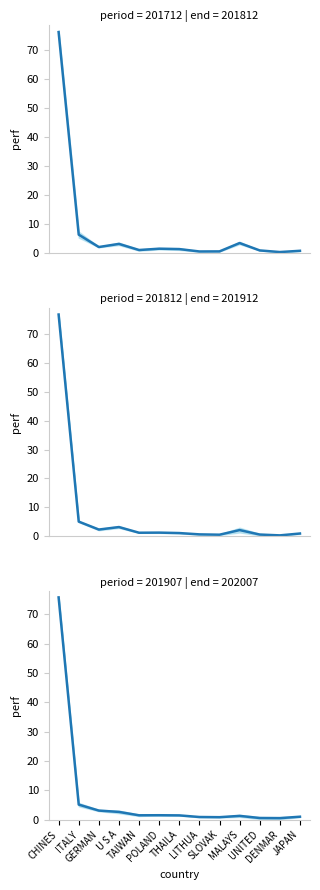

How many lines are shown in the chart?

3